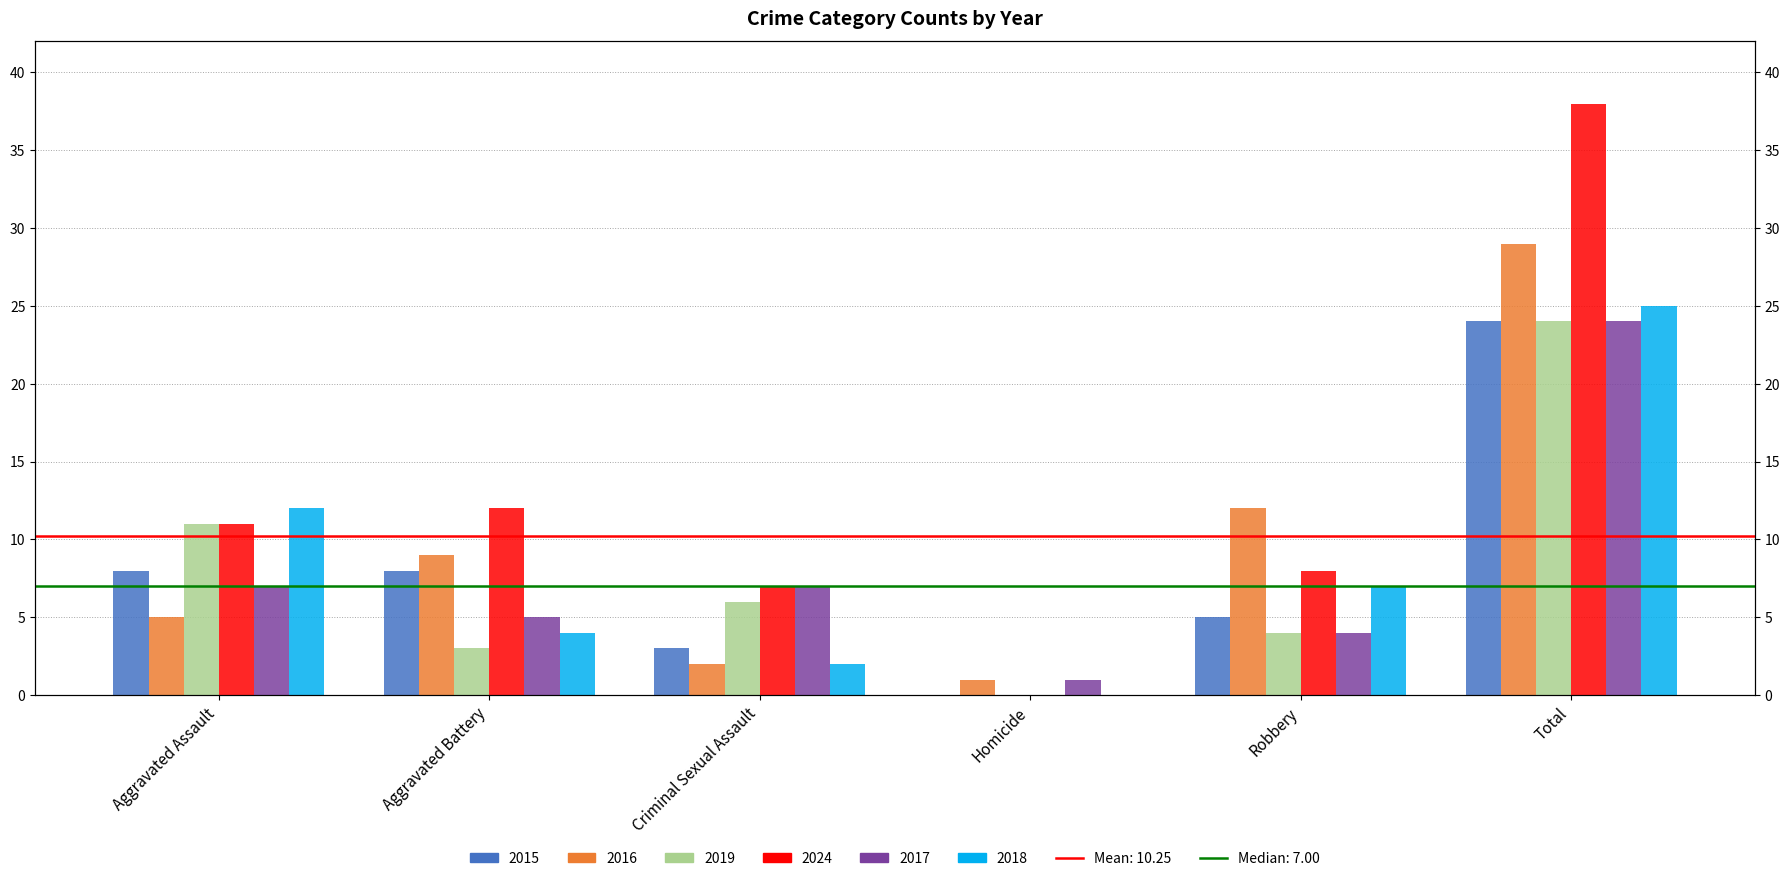

What are all the series names shown in the legend?

2015, 2016, 2019, 2024, 2017, 2018